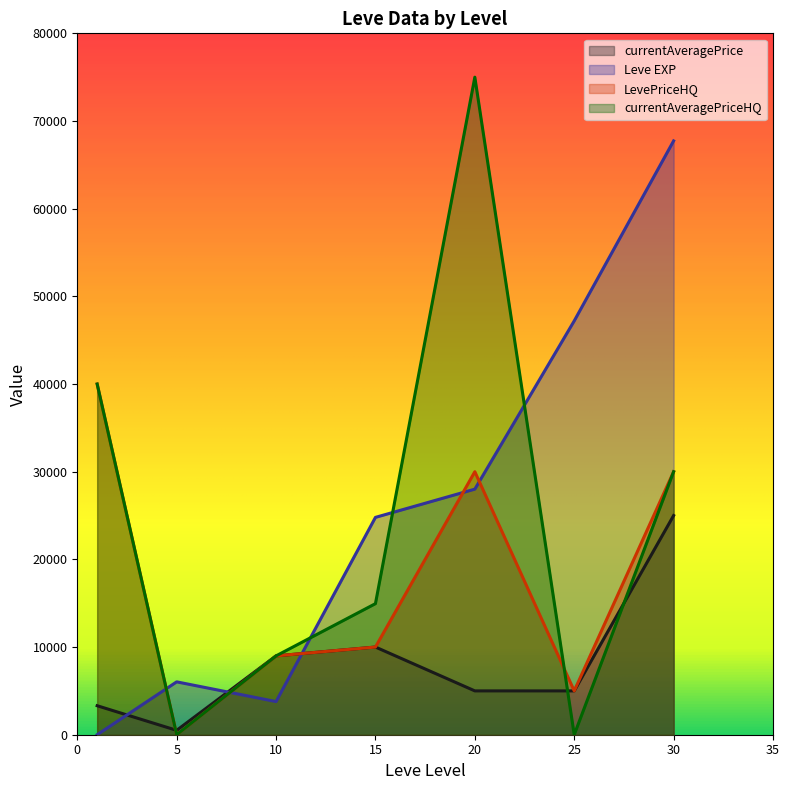

What is the sum of the LevePriceHQ values at 15 and 5?

10000